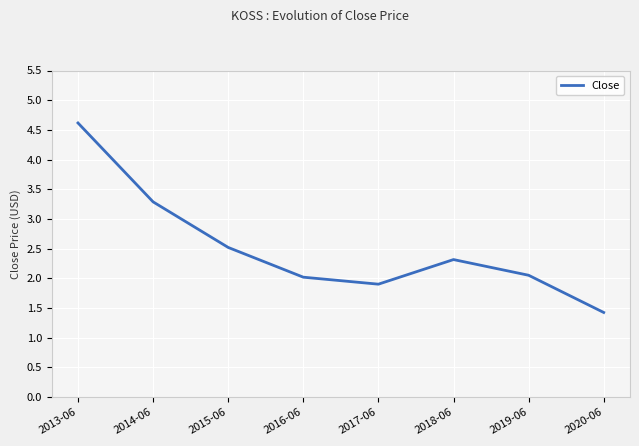

Reading left to right, extract all data points from this chart.

2013-06=4.6	2014-06=3.3	2015-06=2.5	2016-06=2.0	2017-06=1.9	2018-06=2.3	2019-06=2.1	2020-06=1.4